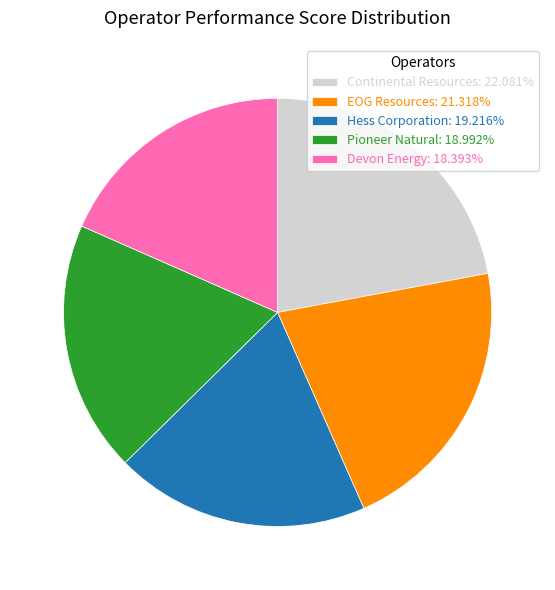

Is it true that Continental Resources is 22% of the pie?

True